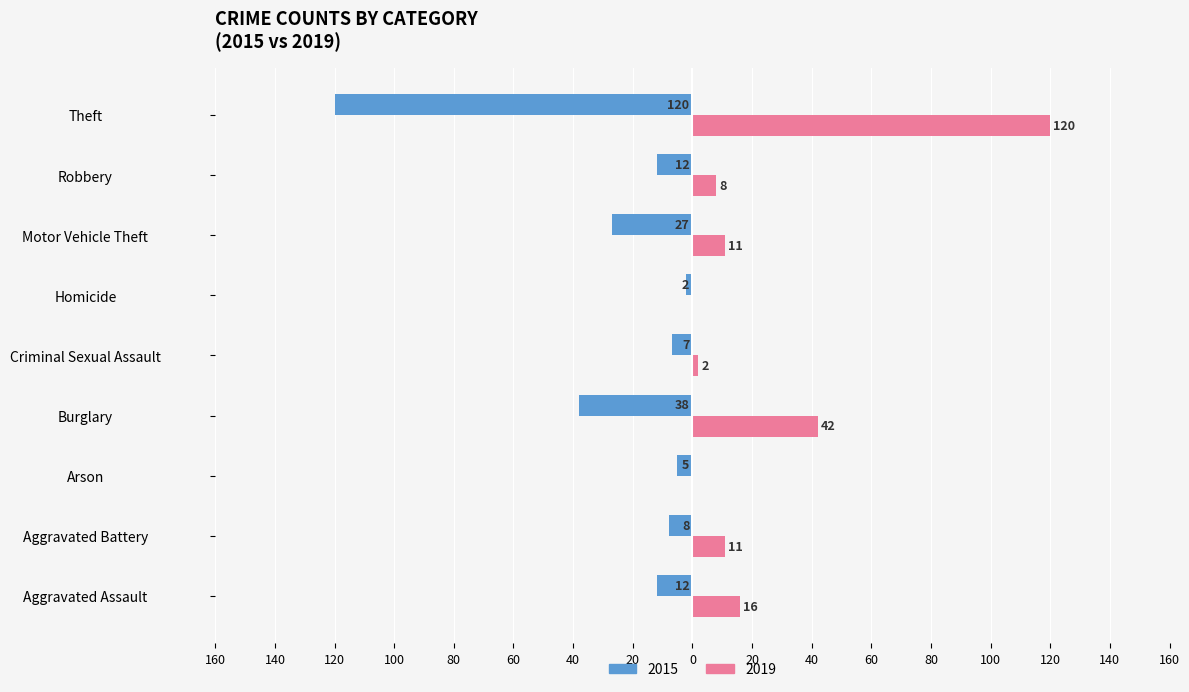

What are all the series names shown in the legend?

2015, 2019